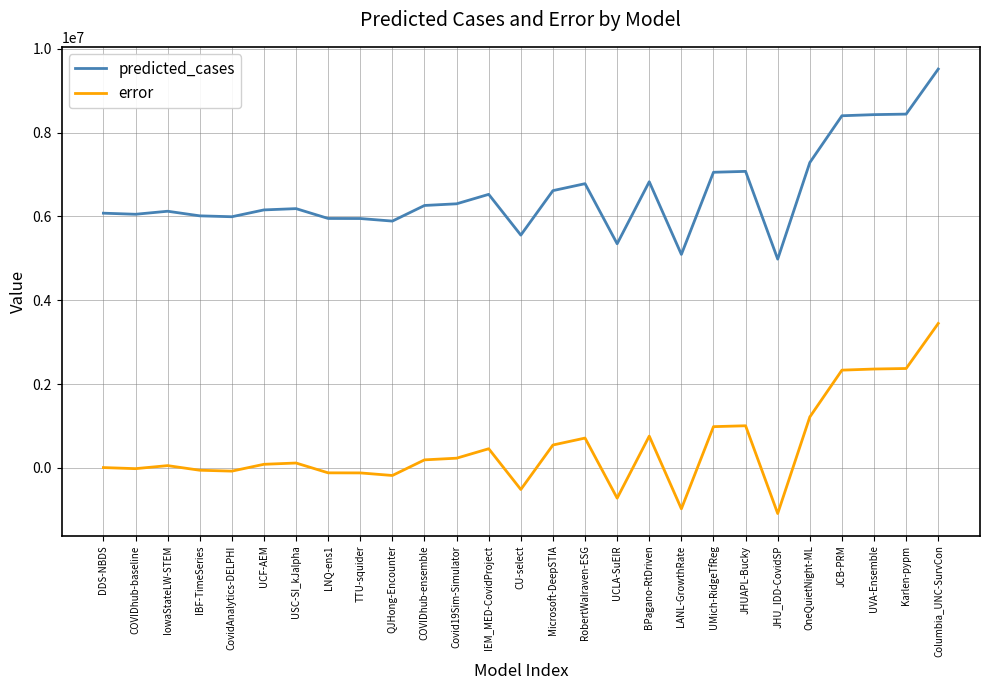

Rank the series by their maximum value, from lowest to highest.

error, predicted_cases